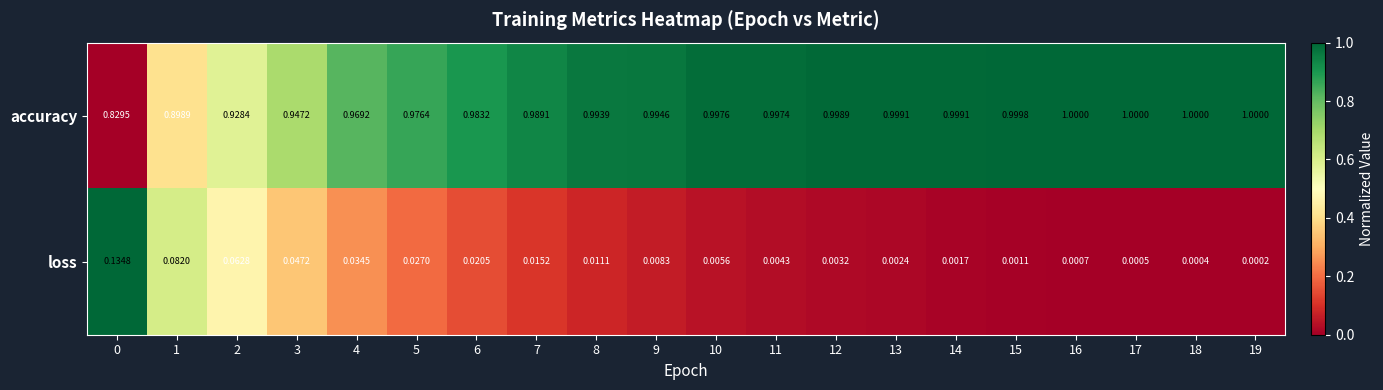

Rank the series at 13 from highest to lowest value.

accuracy, loss